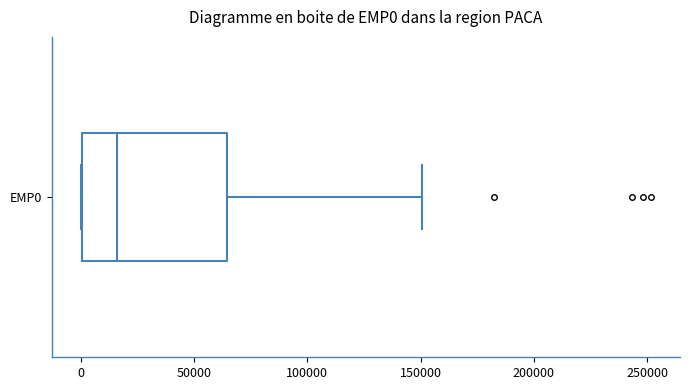

Transcribe this box plot: give where the median line is, the range the box spans, and where the two whiskers end, as read against the x-axis. The values are not printed on the chart, so give them approximately, as read against the axis.

median 15000, box 0 to 65000, whiskers 0 to 150000